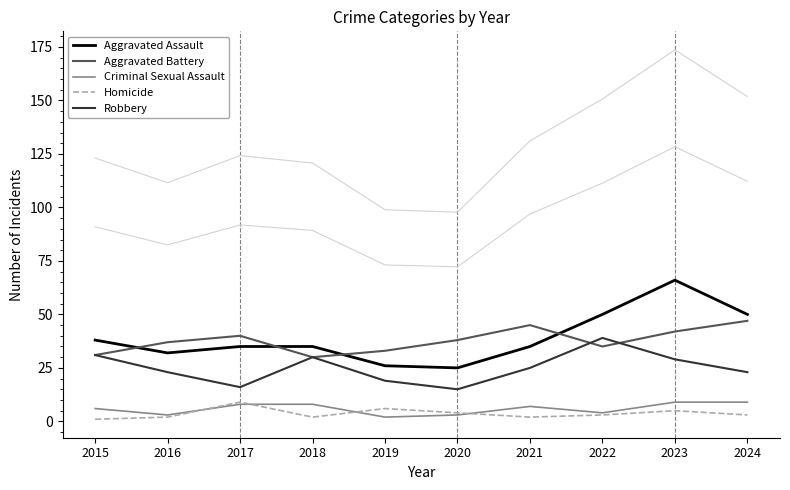

How many interior local valleys does the Homicide series have?

2